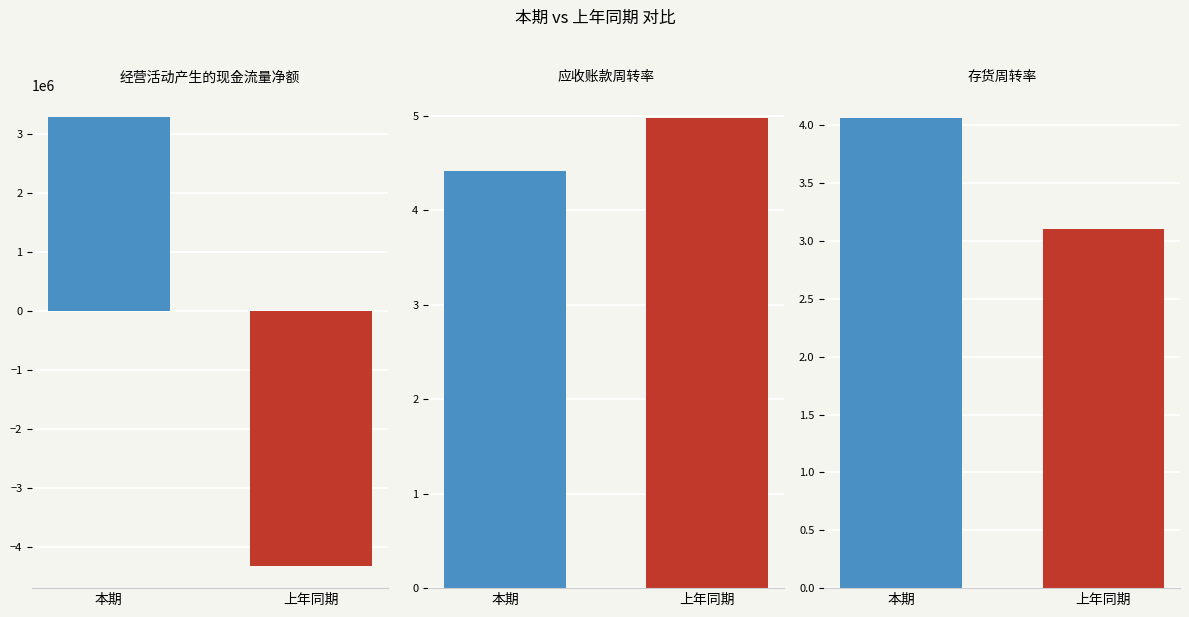

Reading right to left, list all the values displayed in this chart.

本期: 存货周转率=4.1	应收账款周转率=4.4	经营活动产生的现金流量净额=3284713.5
上年同期: 存货周转率=3.1	应收账款周转率=5.0	经营活动产生的现金流量净额=-4311172.9